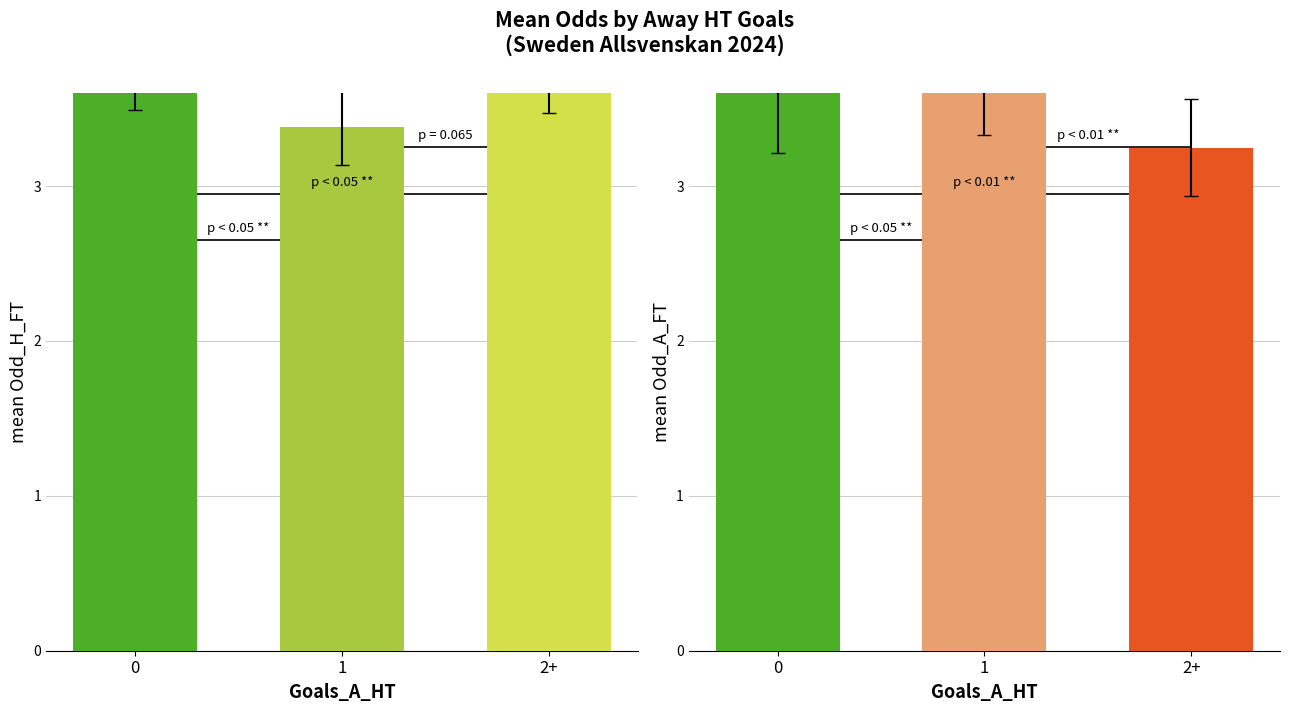

Between 1 and 2+, which is larger?

2+